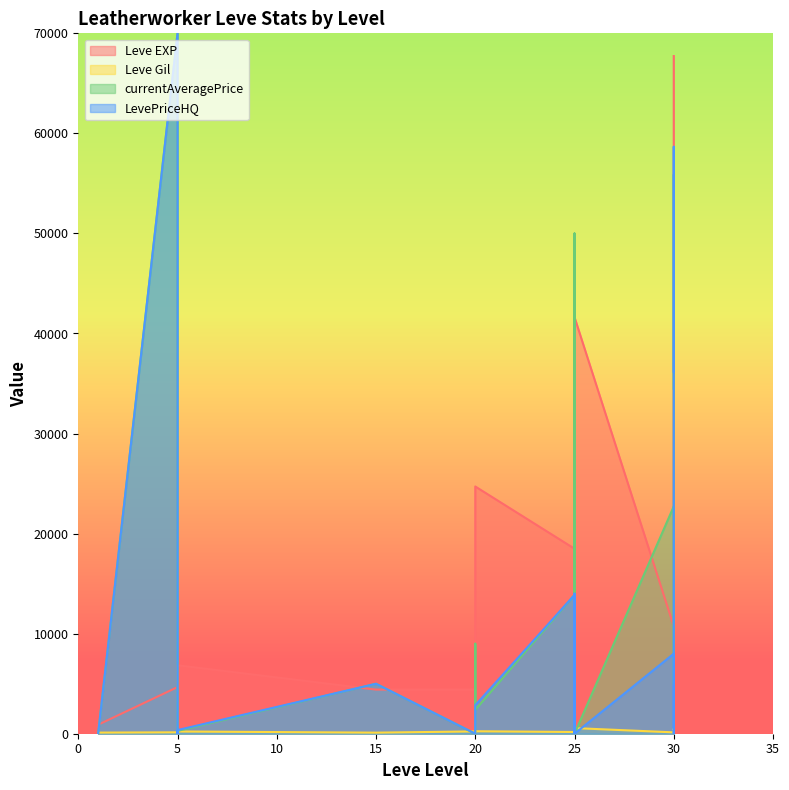

What are all the series names shown in the legend?

Leve EXP, Leve Gil, currentAveragePrice, LevePriceHQ